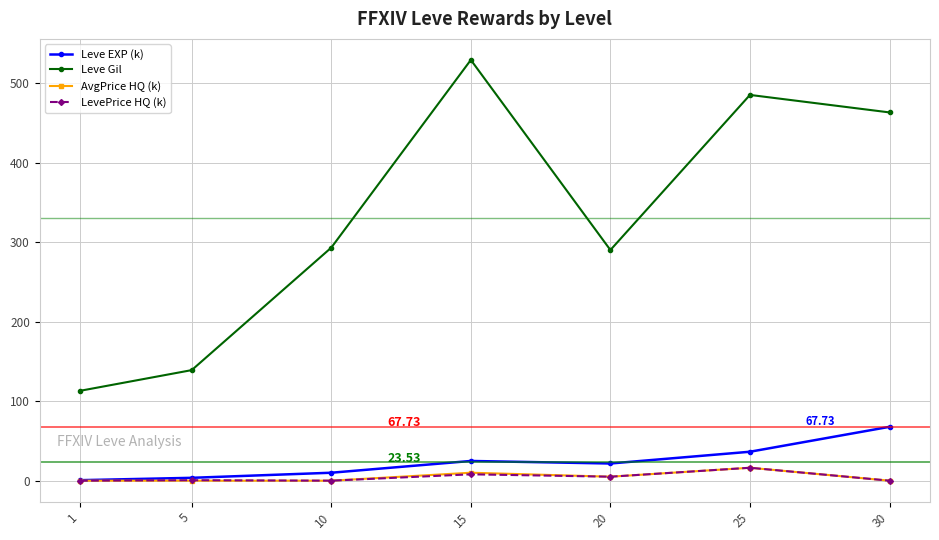

At which label does AvgPrice HQ (k) reach its peak?

25